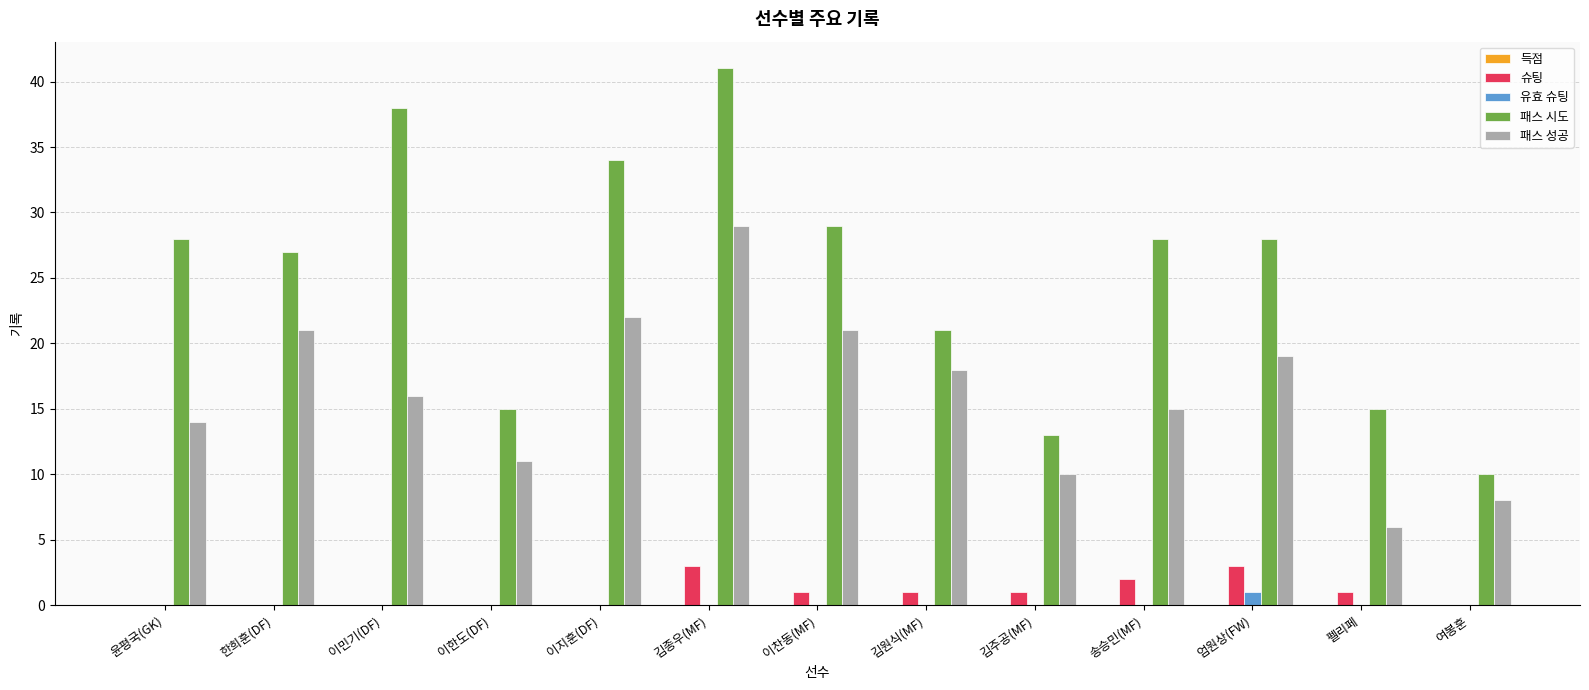

Count the number of data series in this chart.

4